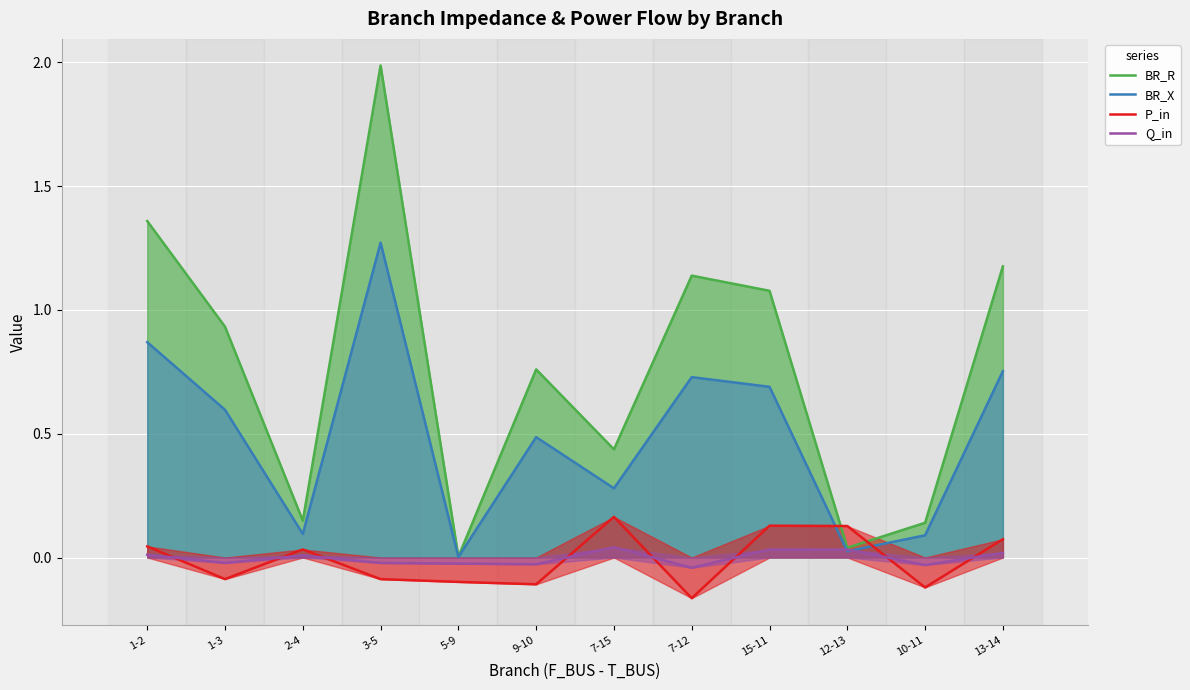

What is the difference between the maximum and second lowest values in the BR_X series?

1.2